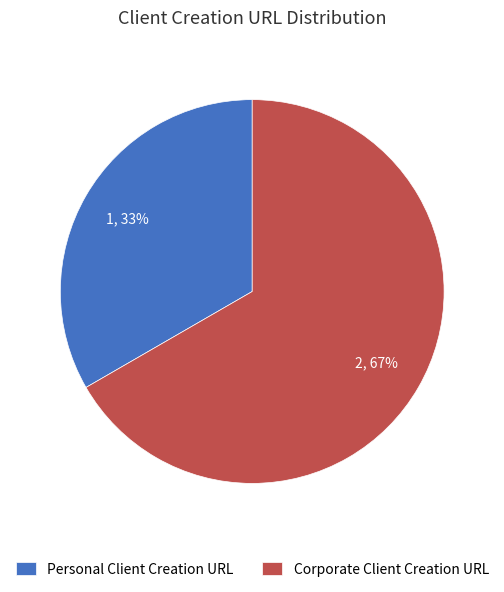

What is the ratio of the value at Personal Client Creation URL to the value at Corporate Client Creation URL?

0.5